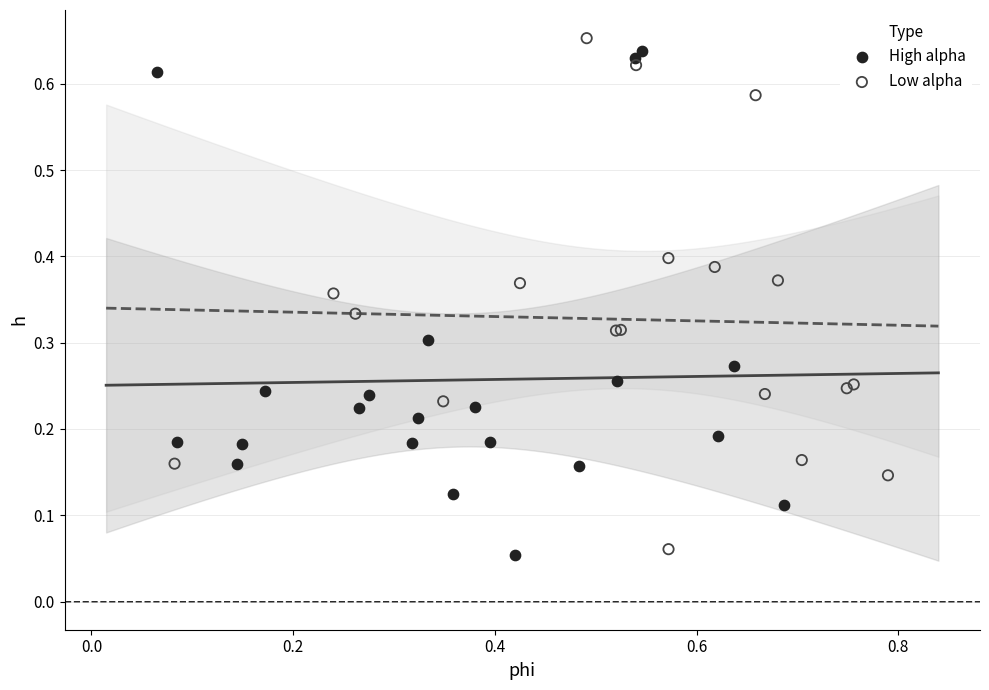

Which series reaches the minimum Y coordinate?

High alpha